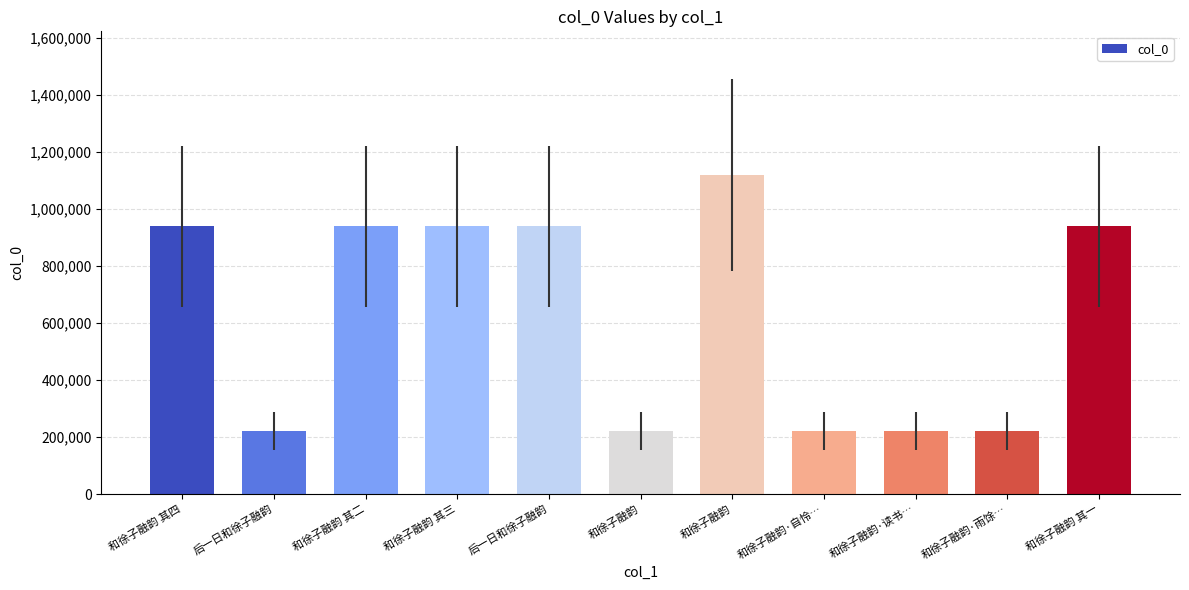

Reading right to left, extract all data points from this chart.

和徐子融韵 其一=938966	和徐子融韵·雨馀…=222743	和徐子融韵·读书…=222552	和徐子融韵·自怜…=222728	和徐子融韵=1118972	和徐子融韵=222551	后一日和徐子融韵=939050	和徐子融韵 其三=938968	和徐子融韵 其二=938967	后一日和徐子融韵=222638	和徐子融韵 其四=939159